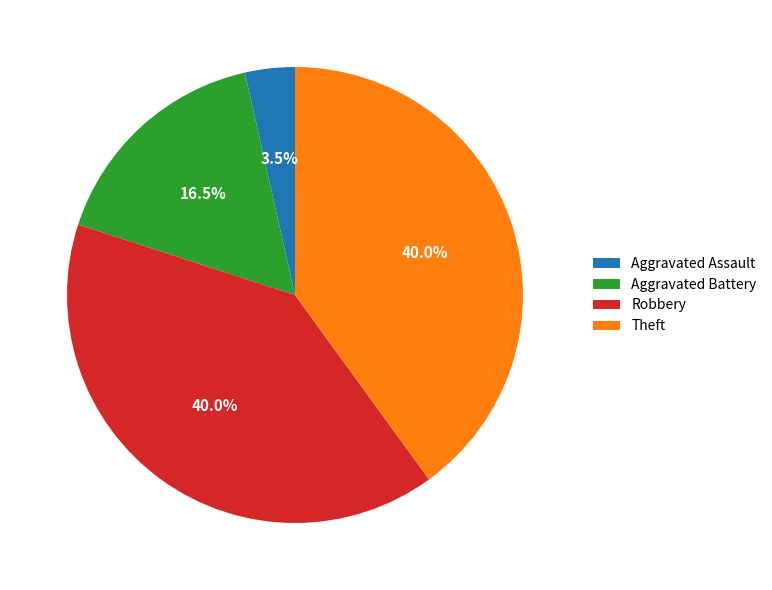

The Aggravated Battery slice represents 23% of the pie. True or false?

False